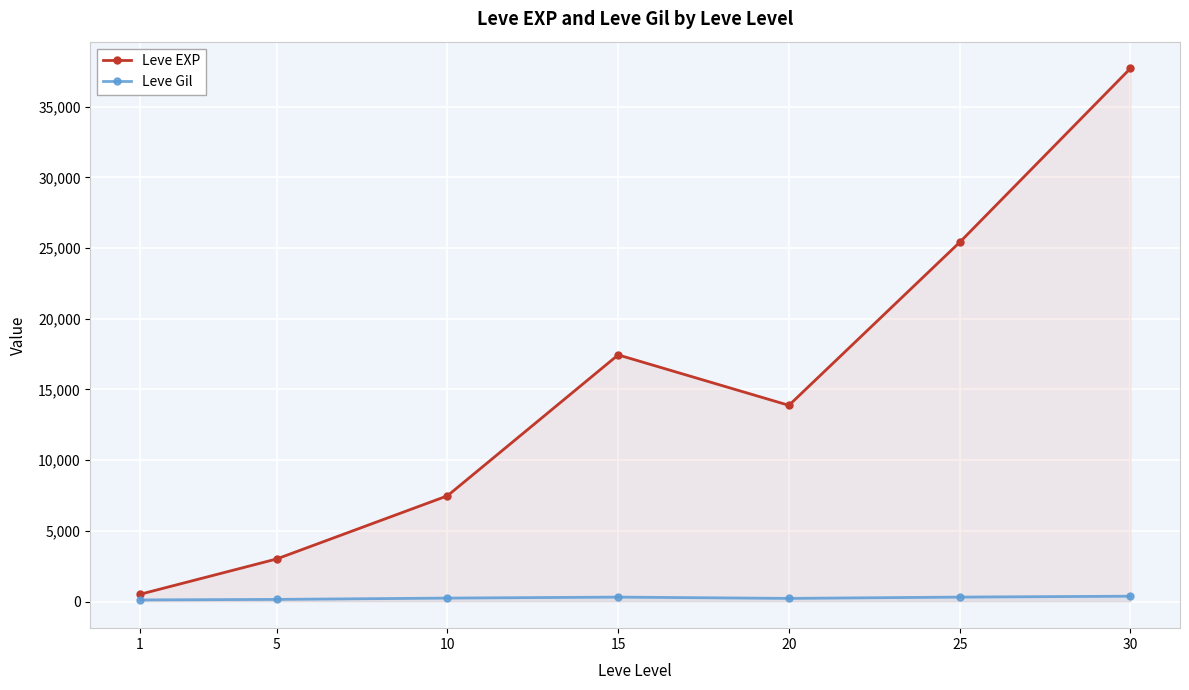

What is the difference between the maximum and minimum values in the Leve EXP series?

37204.8